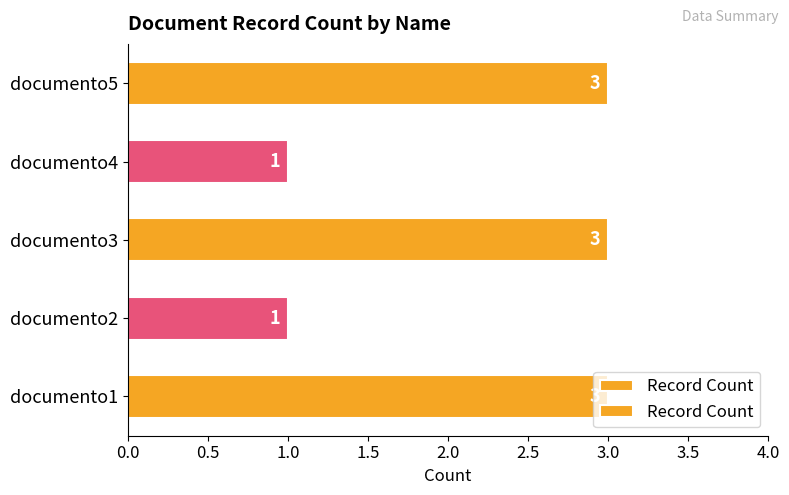

The chart shows a value of 2 at documento4. True or false?

False